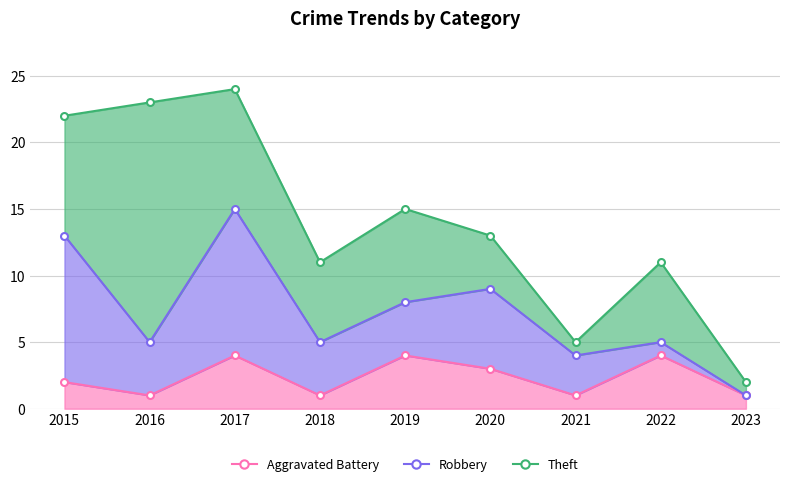

Where is the first local maximum for Robbery?

2017